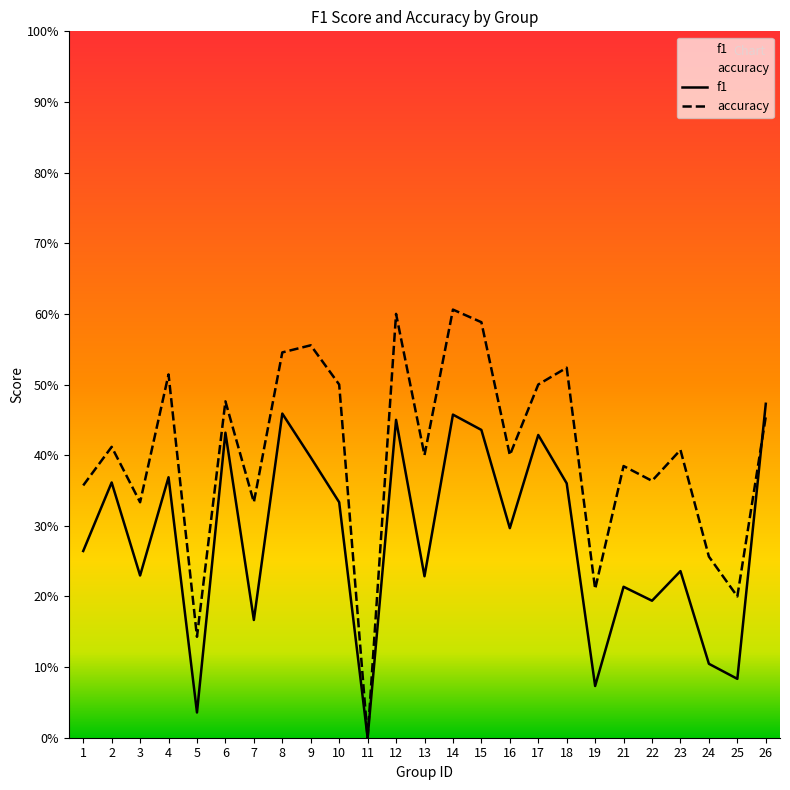

What is the average value of the accuracy series?

0.4